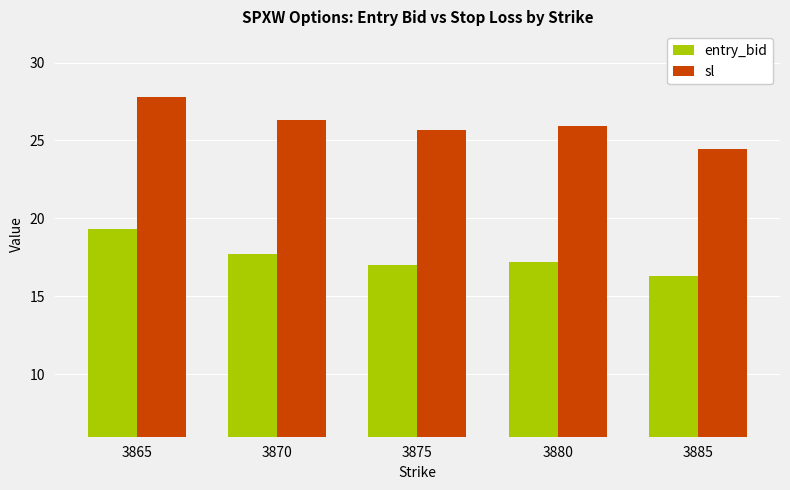

What is the highest value of the sl series?

27.8